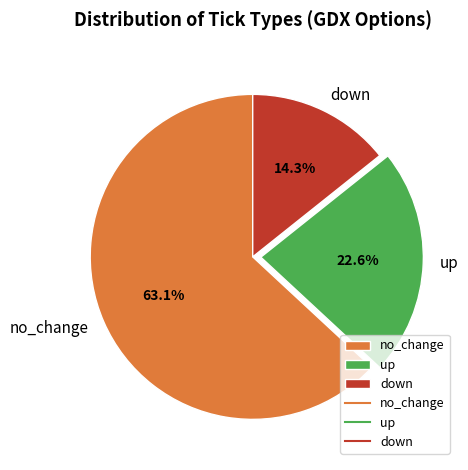

How many slices are in this pie chart?

3